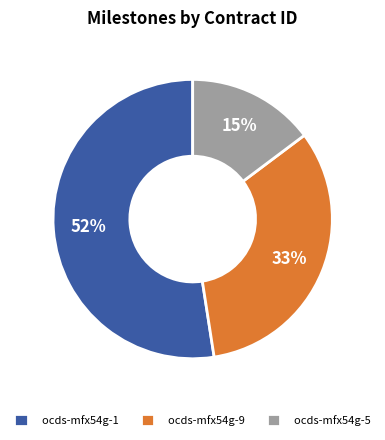

The ocds-mfx54g-1 slice represents 64% of the pie. True or false?

False